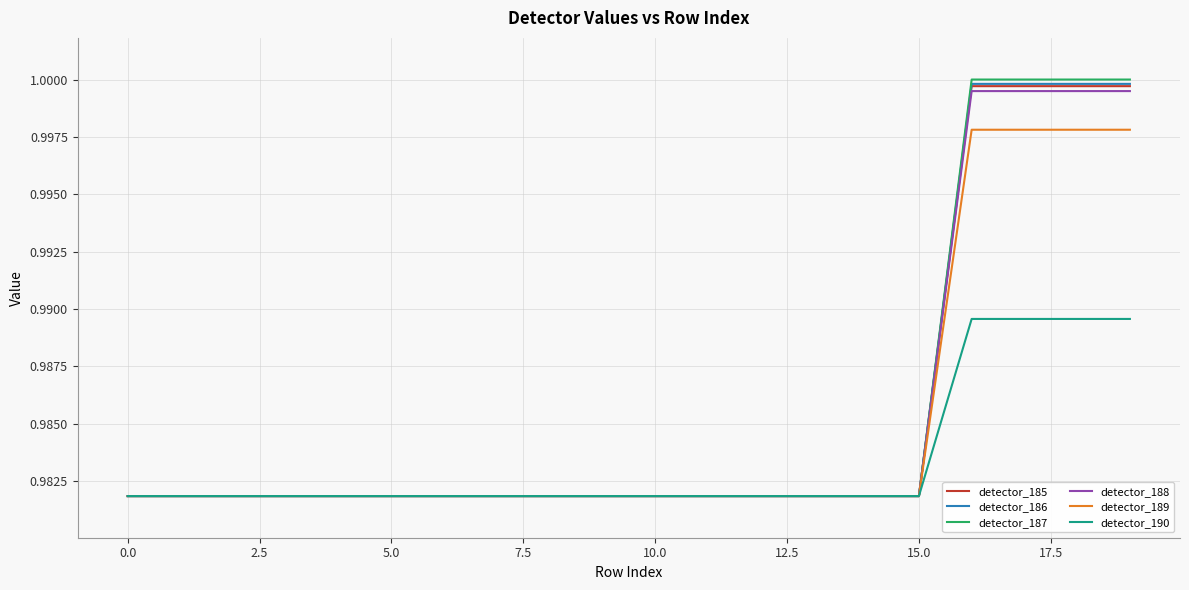

Which series has the widest spread of values?

detector_187